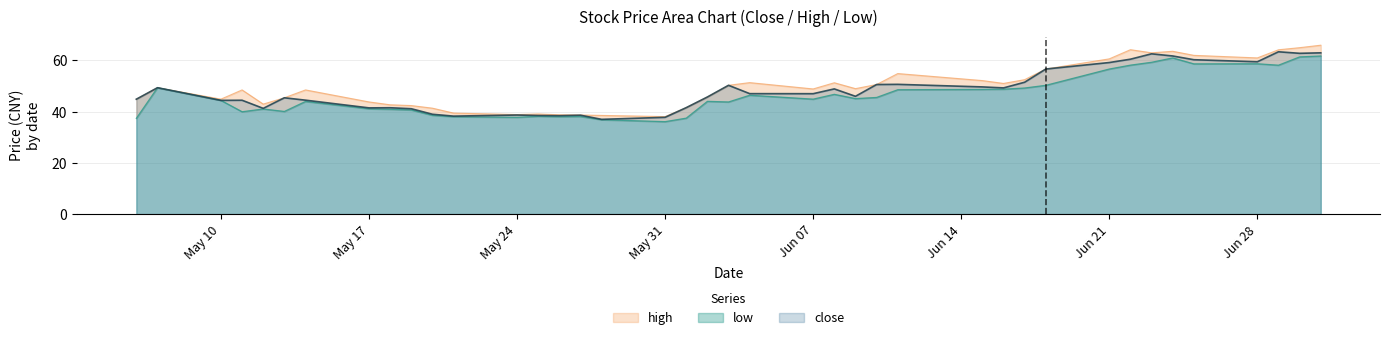

What is the maximum value for close?

63.4